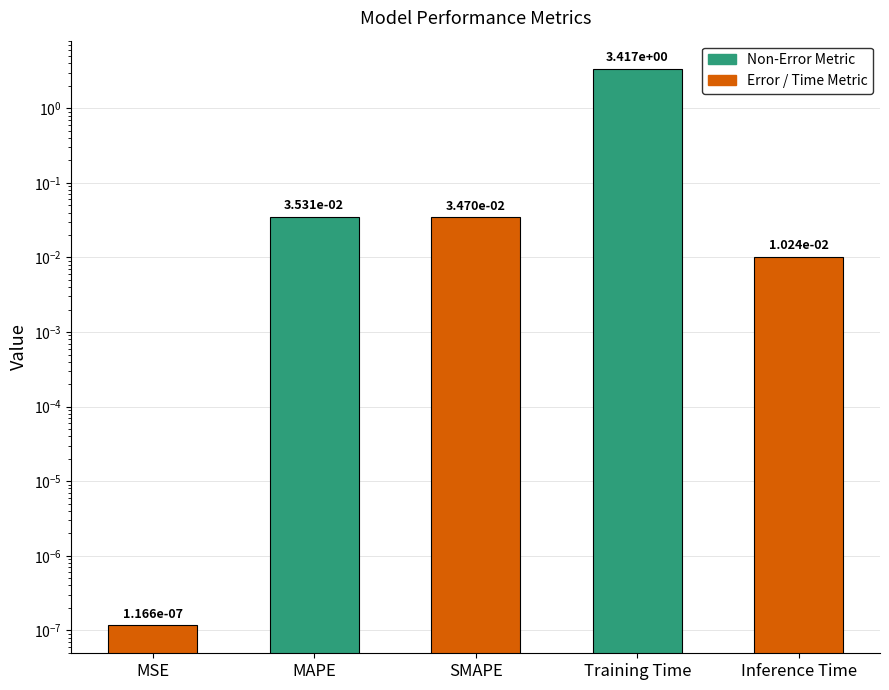

How many categories are shown in the chart?

5